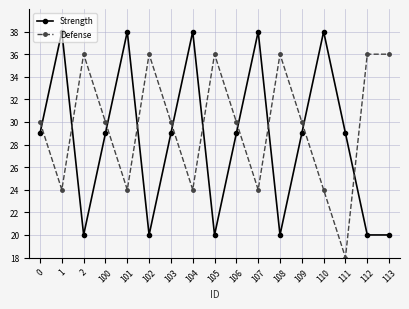

In Defense, how many points are lower than both neighbors (excluding endpoints)?

5